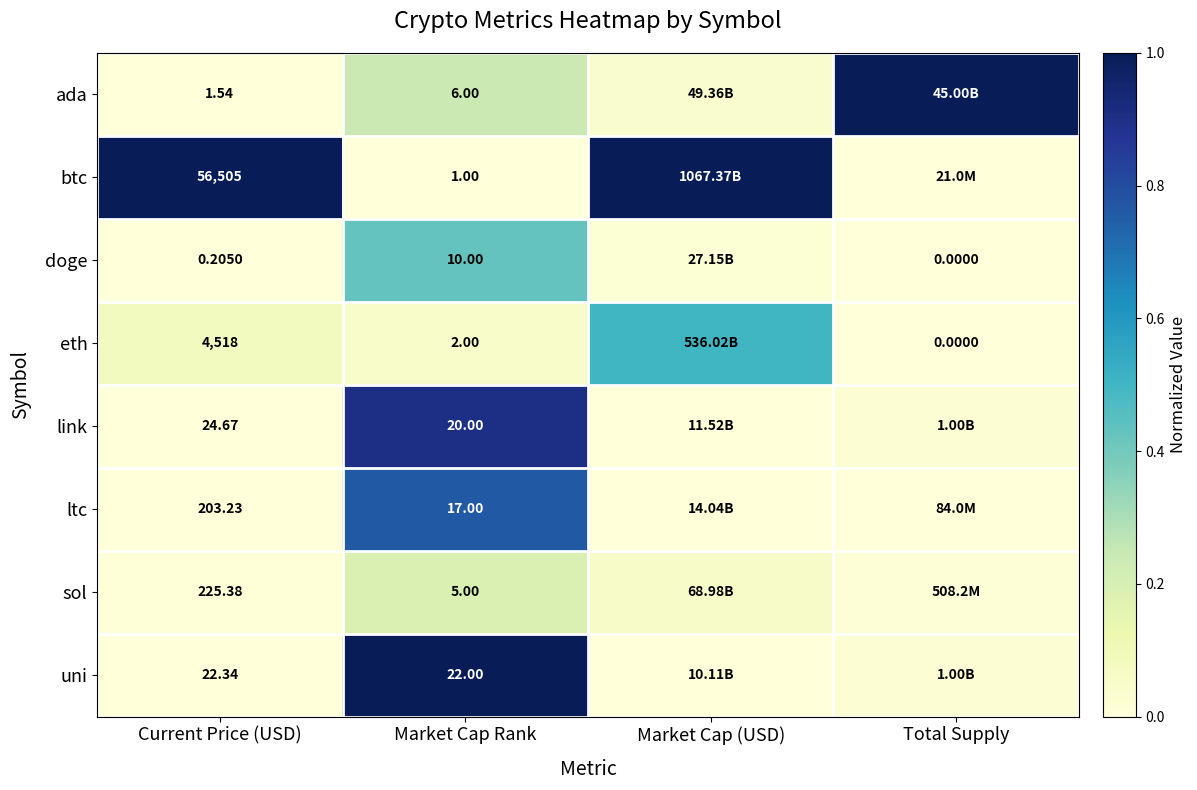

At Market Cap Rank, list the series in order from largest to smallest.

uni, link, ltc, doge, ada, sol, eth, btc